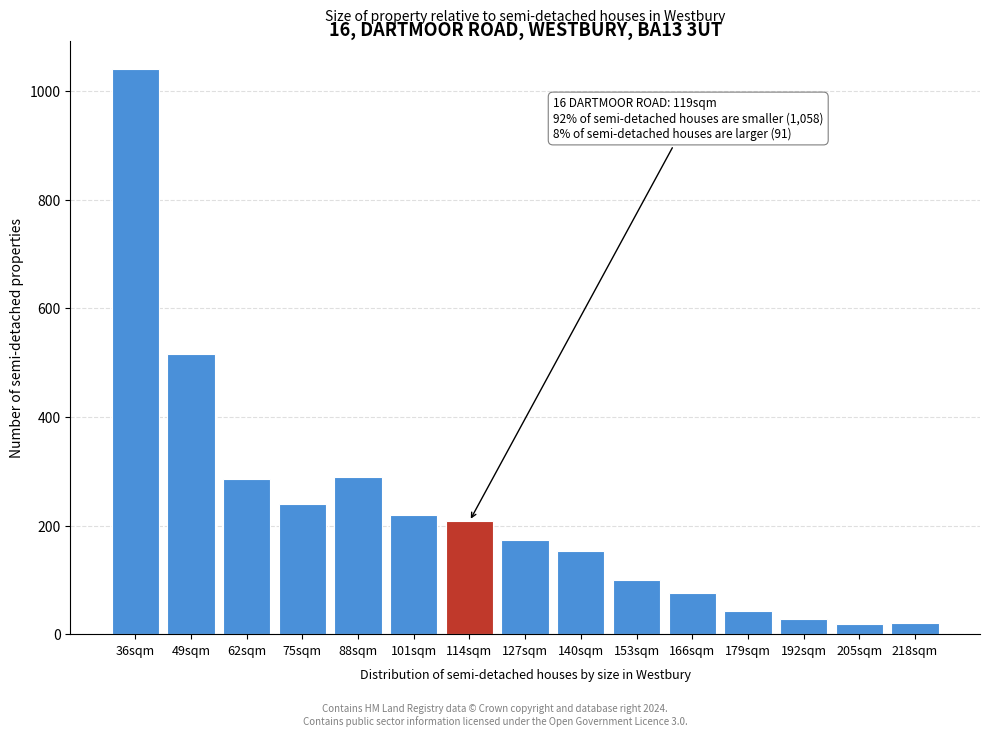

Is it true that the value at 153sqm is 100?

True